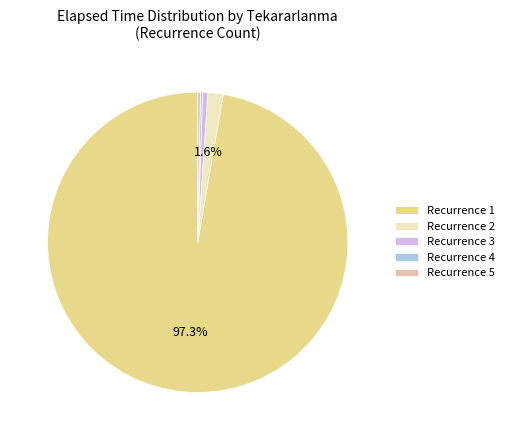

Combined, do Recurrence 3 and Recurrence 2 account for over 50%?

No